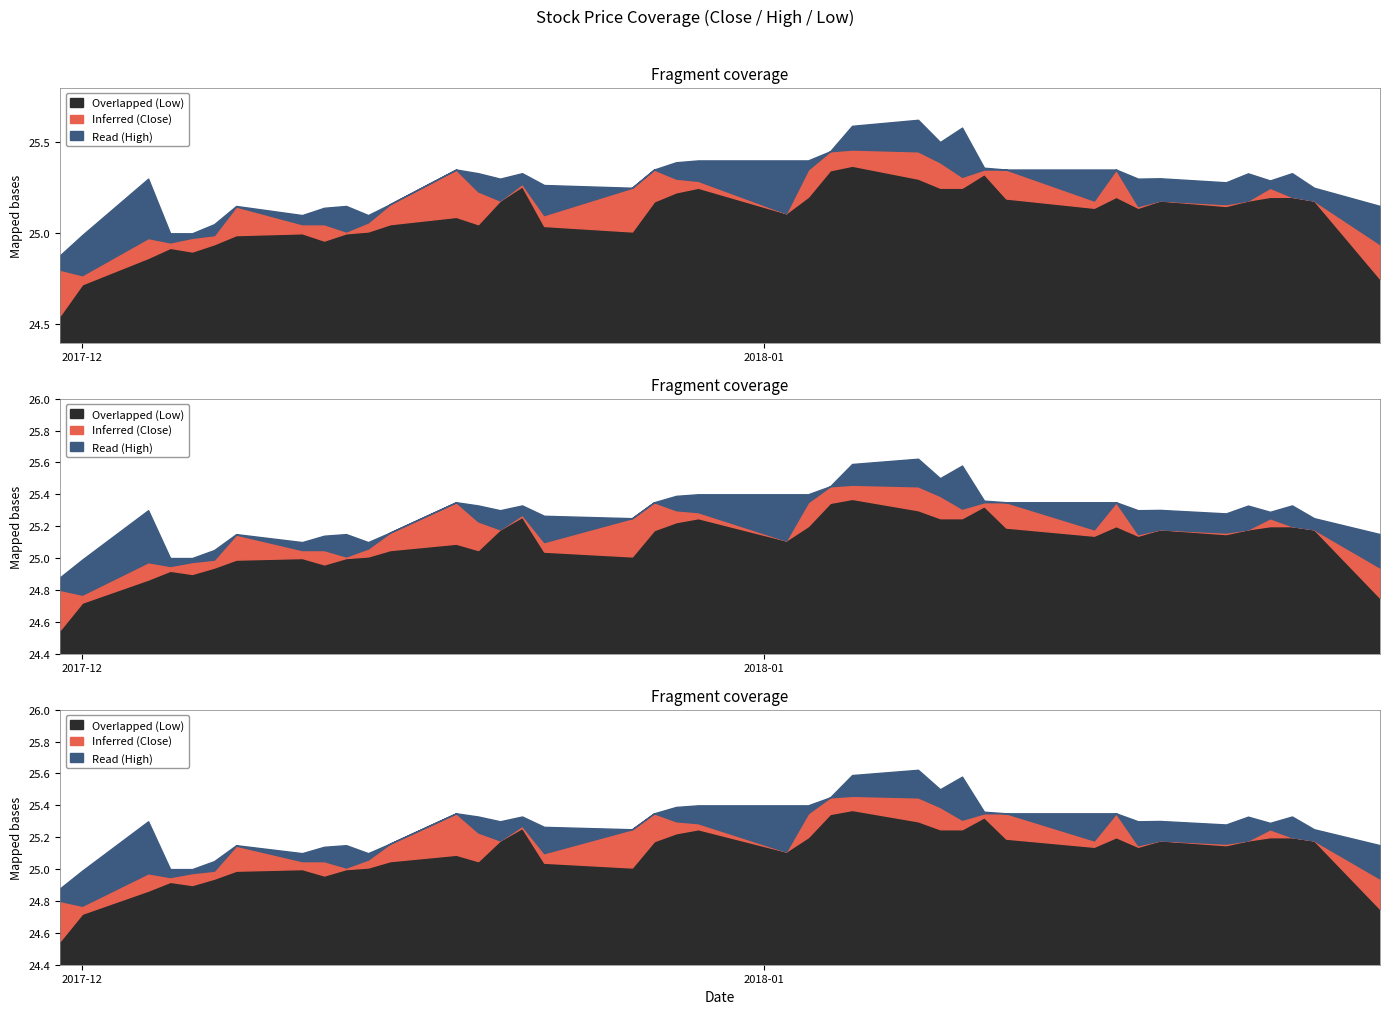

True or false: Read (High) has a value of 36.9 at 2017-11-30.

False